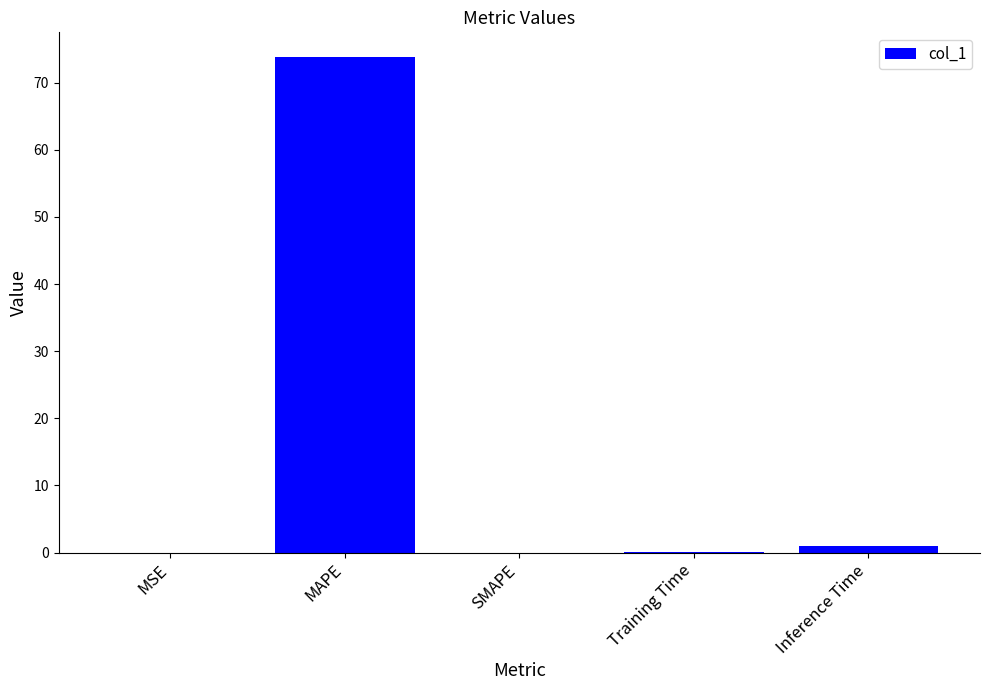

At which label is the value closest to 36?

Inference Time